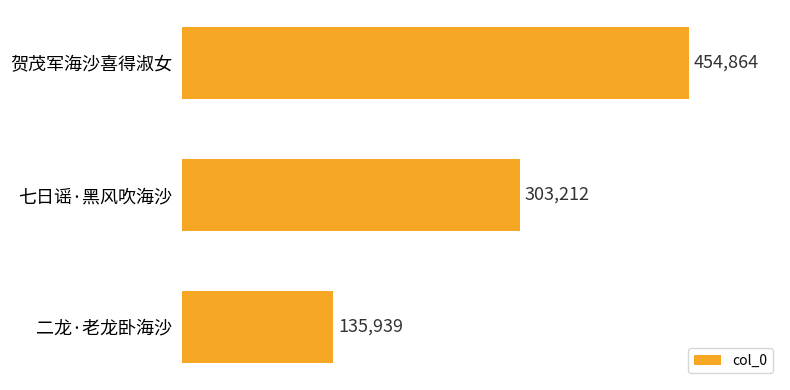

Count the values in the range 135939 to 454864.

3